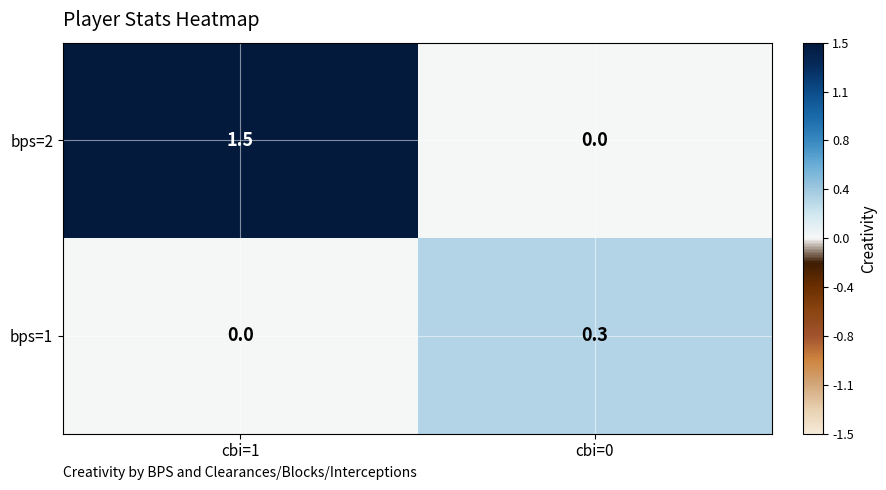

At how many categories does at least one series exceed 0?

2